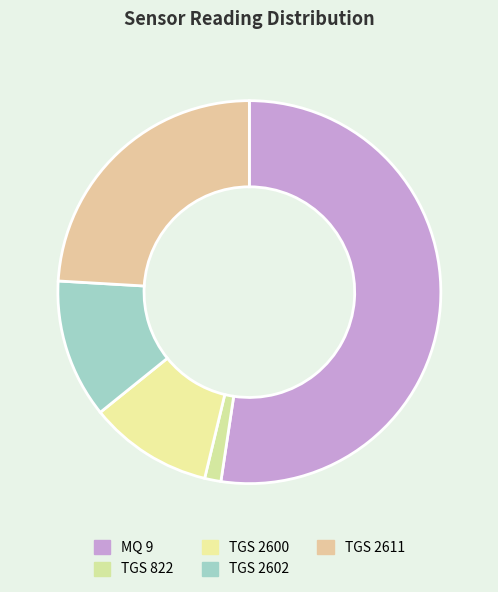

What is the ratio of the value at TGS 2611 to the value at TGS 2602?

2.1